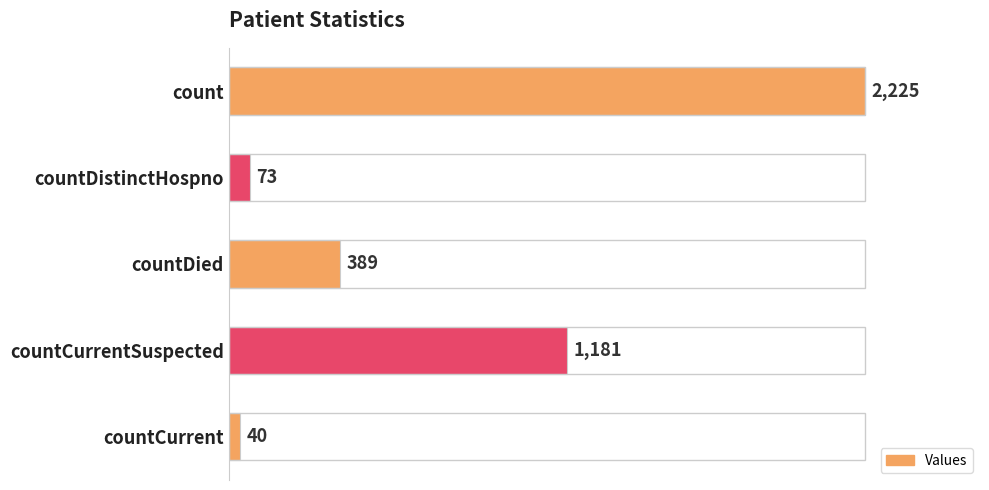

What is the difference between the maximum and minimum values?

2185